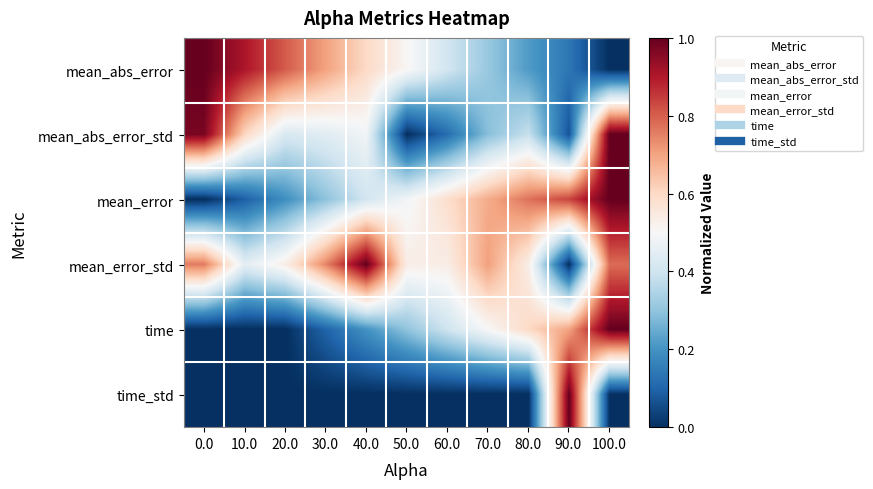

Between 60.0 and 50.0, which is larger?

50.0